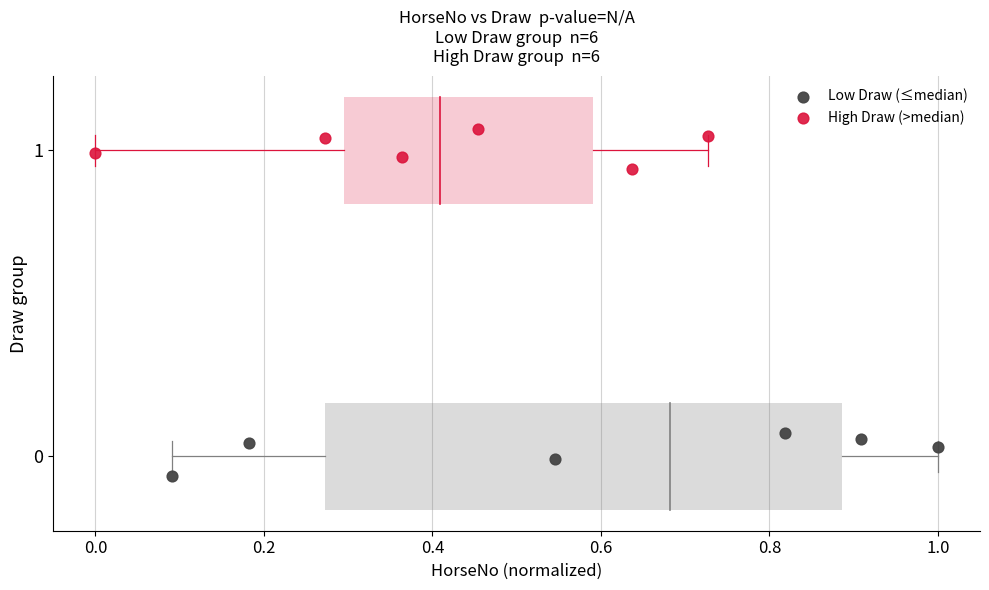

Which series contains the lowest Y value?

Low Draw (≤median)